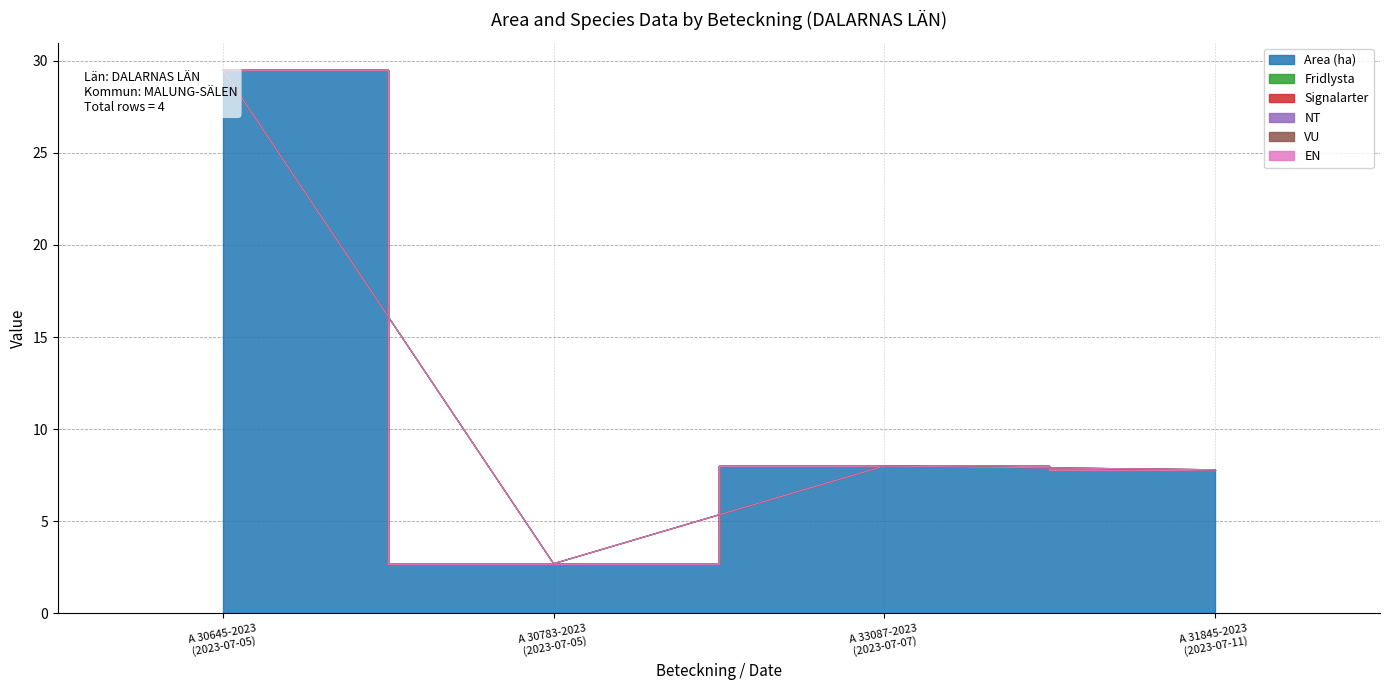

Reading left to right, transcribe all the data shown in this chart.

Area (ha): 29.5	2.7	8.0	7.8
Fridlysta: 0.0	0.0	0.0	0.0
Signalarter: 0.0	0.0	0.0	0.0
NT: 0.0	0.0	0.0	0.0
VU: 0.0	0.0	0.0	0.0
EN: 0.0	0.0	0.0	0.0